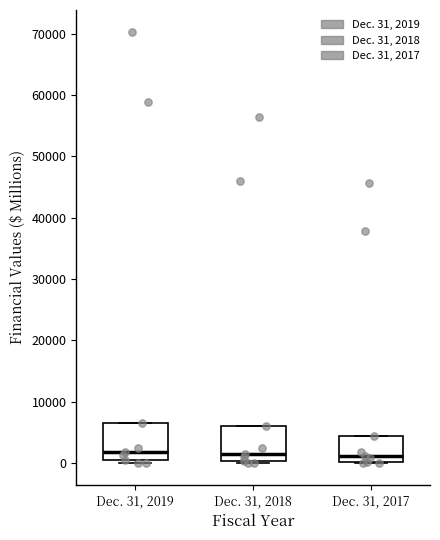

Where is the lower edge of the box for Dec. 31, 2018 on the y-axis? The values are not printed on the chart, so give them approximately, as read against the axis.

0